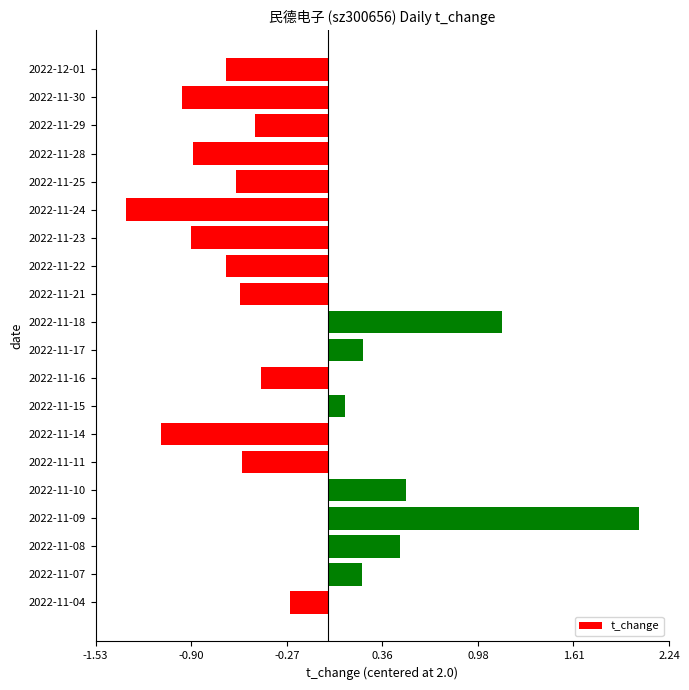

Which label corresponds to the smallest value in the chart?

2022-11-24